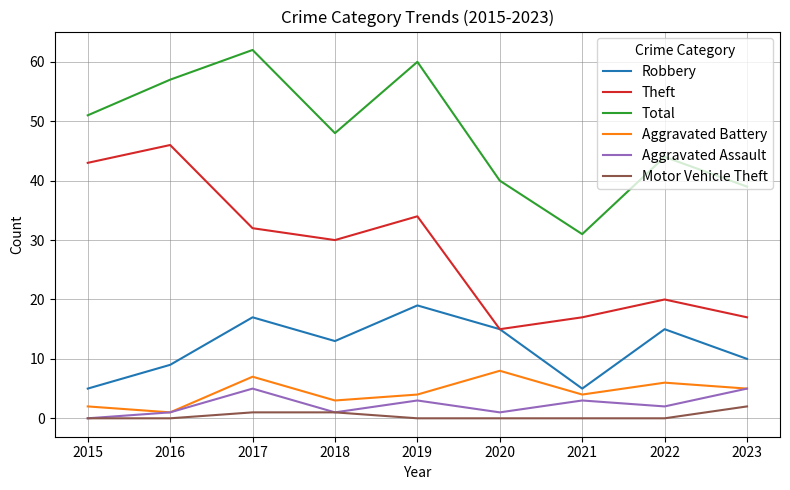

What is the difference between the second highest and second lowest values in the Theft series?

26